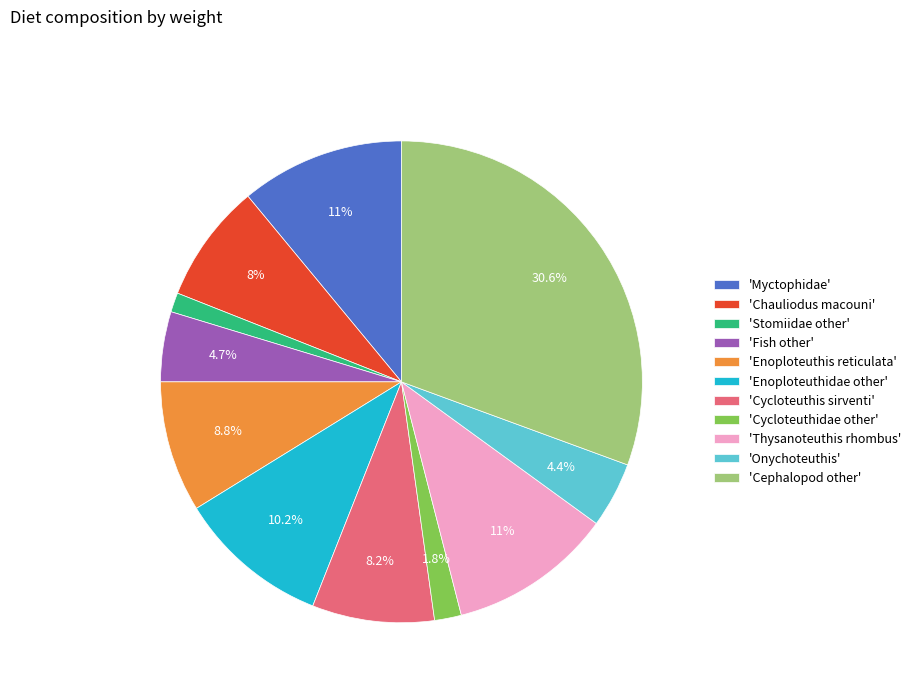

Between 'Cephalopod other' and 'Fish other', which is larger?

'Cephalopod other'